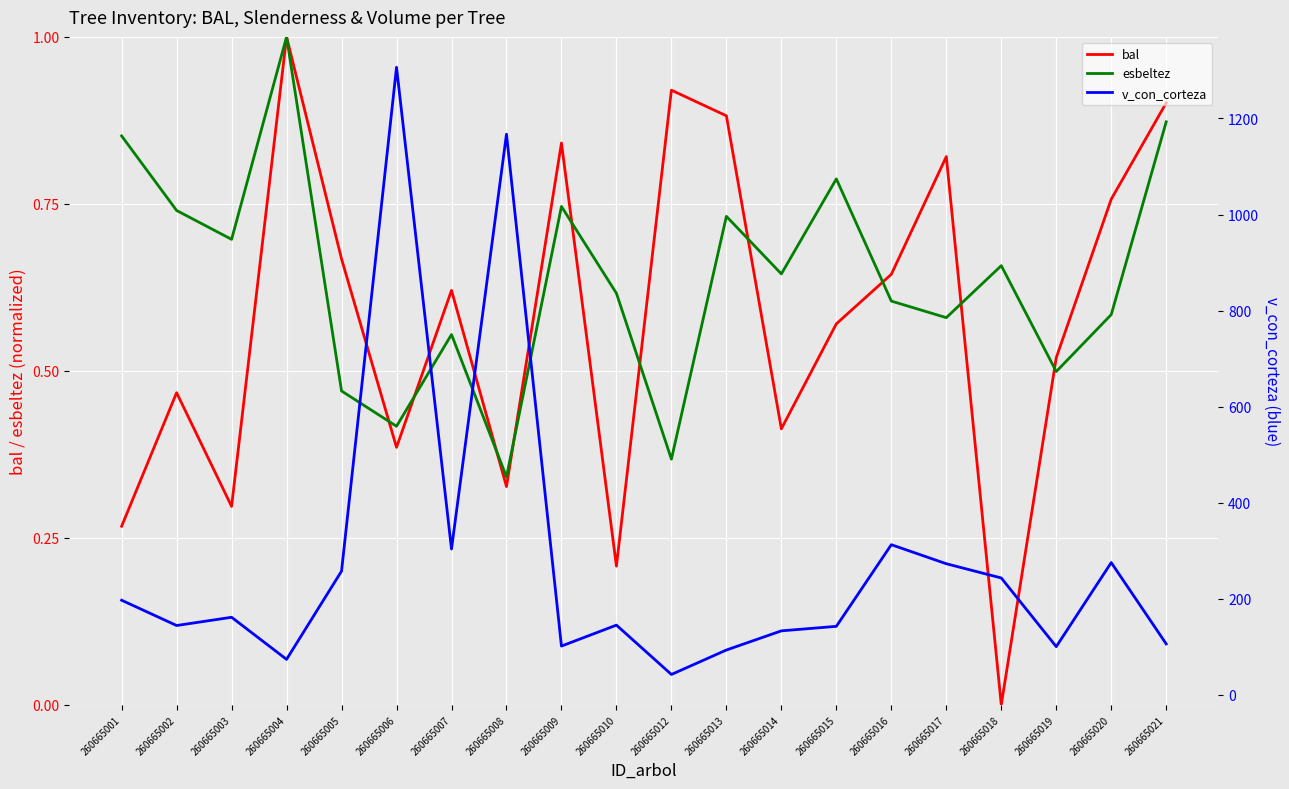

Reading left to right, extract all data points from this chart.

bal: 260665001=0.3	260665002=0.5	260665003=0.3	260665004=1.0	260665005=0.7	260665006=0.4	260665007=0.6	260665008=0.3	260665009=0.8	260665010=0.2	260665012=0.9	260665013=0.9	260665014=0.4	260665015=0.6	260665016=0.6	260665017=0.8	260665018=0.0	260665019=0.5	260665020=0.8	260665021=0.9
esbeltez: 260665001=0.9	260665002=0.7	260665003=0.7	260665004=1.0	260665005=0.5	260665006=0.4	260665007=0.6	260665008=0.3	260665009=0.7	260665010=0.6	260665012=0.4	260665013=0.7	260665014=0.6	260665015=0.8	260665016=0.6	260665017=0.6	260665018=0.7	260665019=0.5	260665020=0.6	260665021=0.9
v_con_corteza: 260665001=197.0	260665002=144.4	260665003=161.5	260665004=73.9	260665005=257.6	260665006=1306.6	260665007=303.7	260665008=1167.3	260665009=101.5	260665010=145.2	260665012=42.4	260665013=93.3	260665014=133.2	260665015=142.6	260665016=312.6	260665017=273.0	260665018=243.3	260665019=100.4	260665020=275.4	260665021=106.1